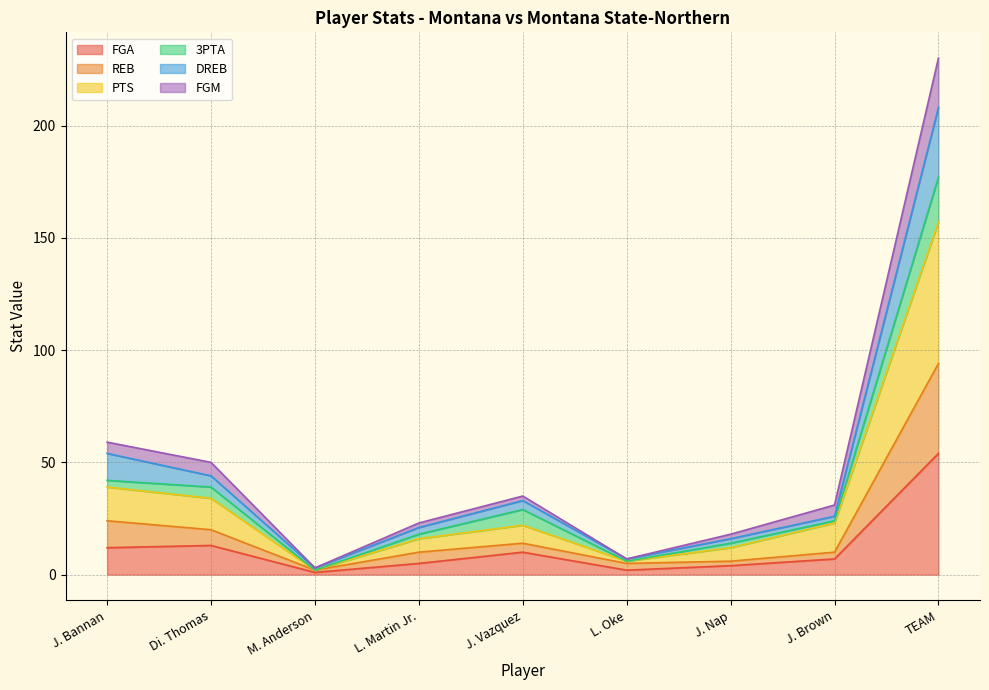

Is it true that FGA equals 6 at J. Nap?

False